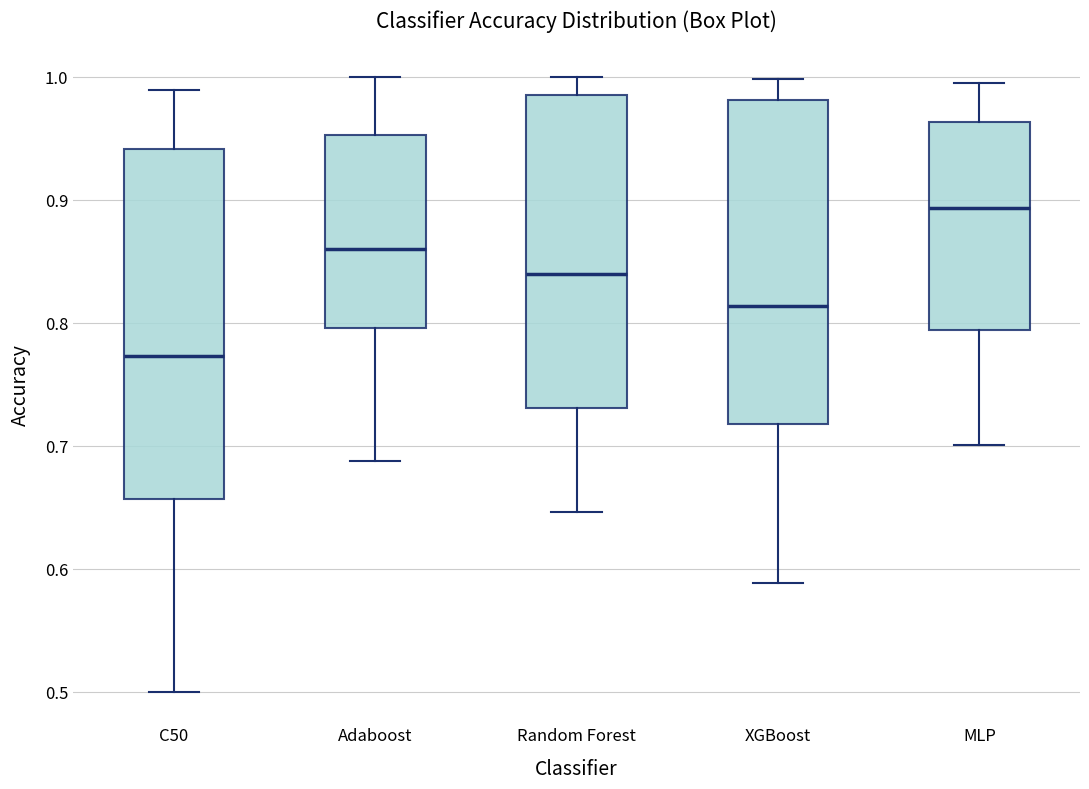

Which box has the lowest median line?

C50